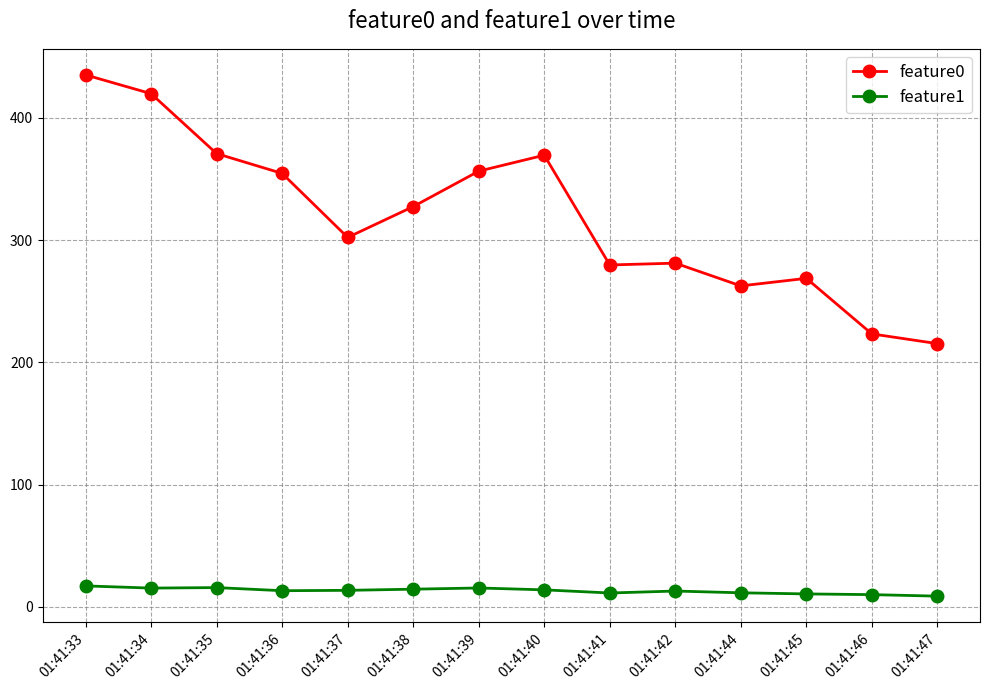

True or false: feature1 has more than 1 points higher than both neighbors.

True